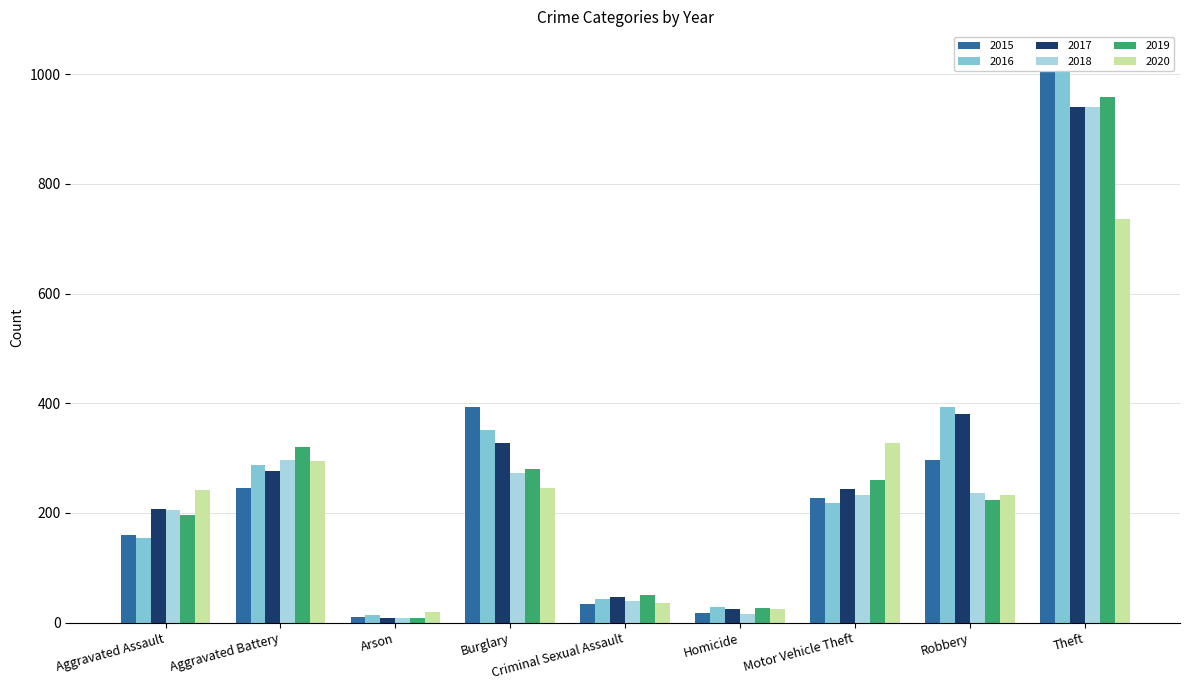

What is the maximum value for 2017?

941